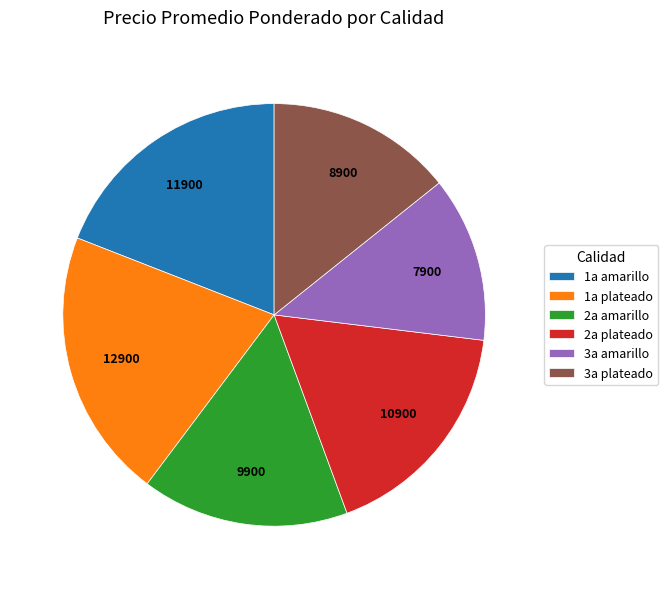

Is there any slice that represents more than half of the pie?

No